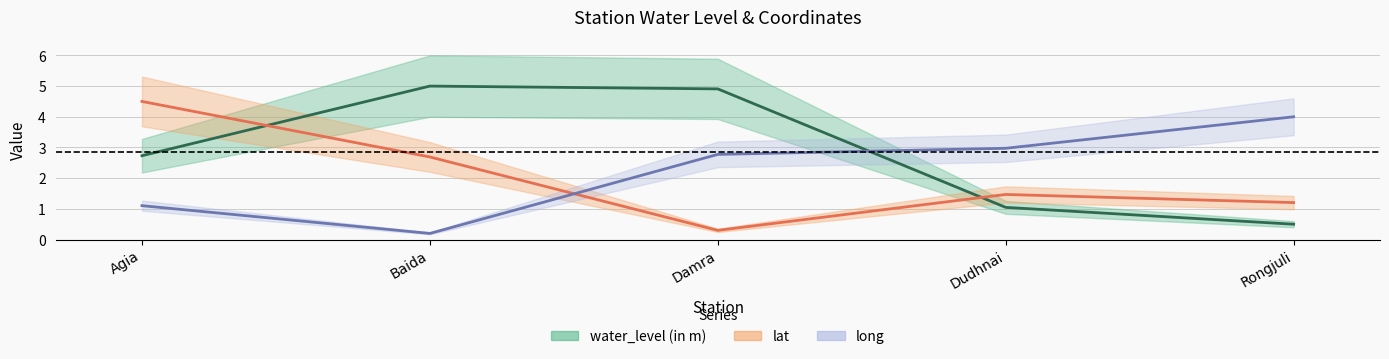

What value does the lat series have at Baida?

2.7